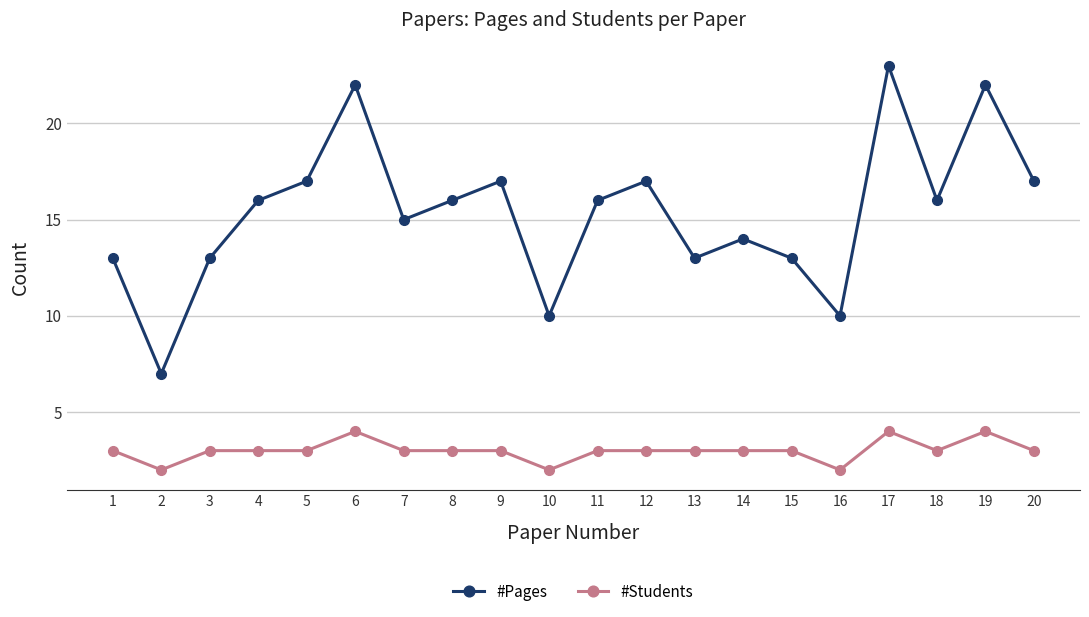

What is the highest value of the #Pages series?

23